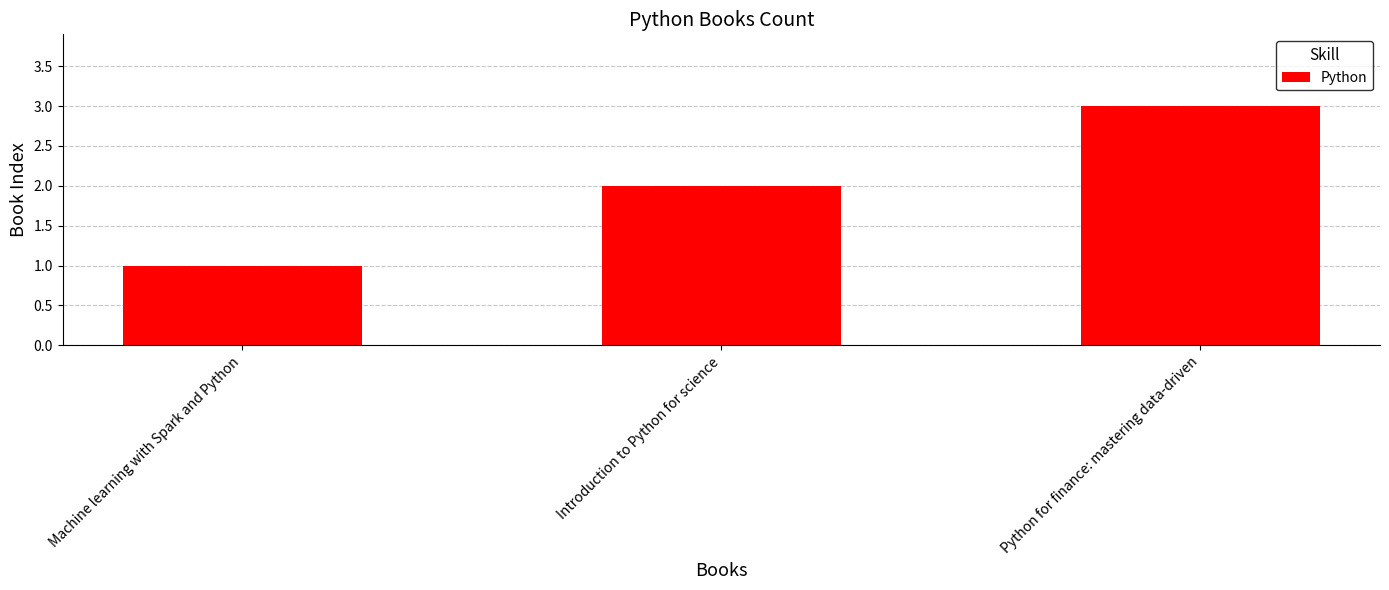

The value at Introduction to Python for science is 2. True or false?

True